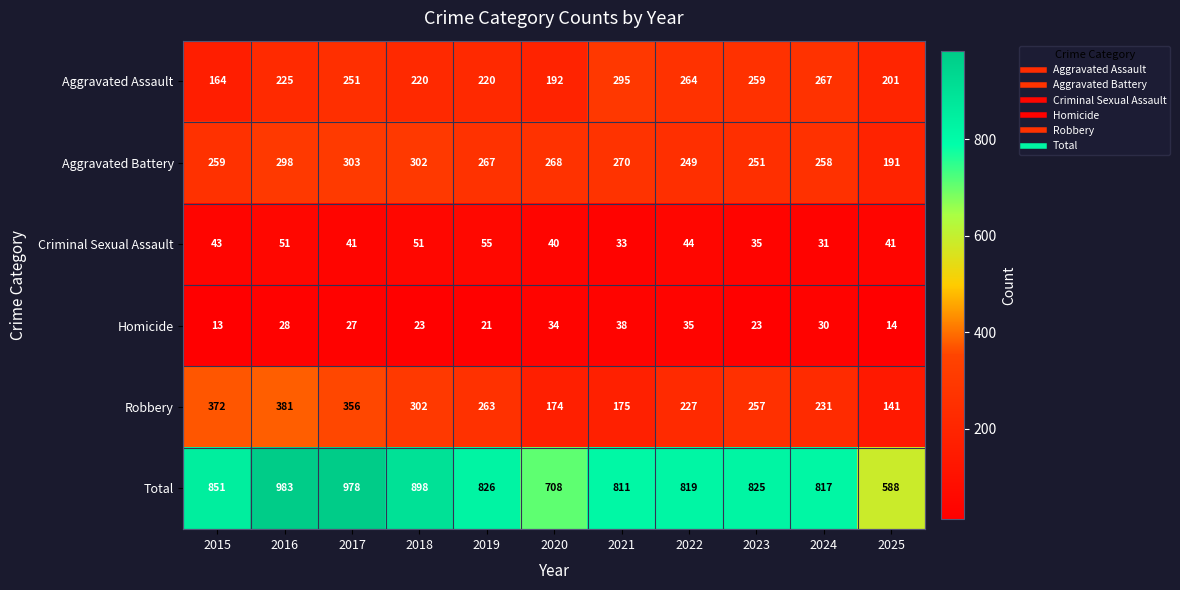

Where is Aggravated Assault nearest to the value 229?

2016